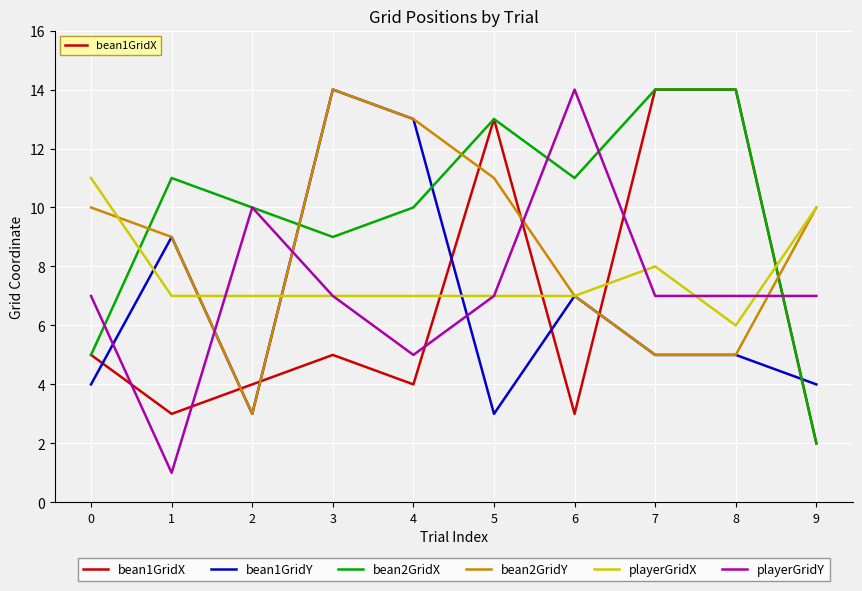

Reading right to left, transcribe all the data shown in this chart.

bean1GridX: 2	14	14	3	13	4	5	4	3	5
bean1GridY: 4	5	5	7	3	13	14	3	9	4
bean2GridX: 2	14	14	11	13	10	9	10	11	5
bean2GridY: 10	5	5	7	11	13	14	3	9	10
playerGridX: 10	6	8	7	7	7	7	7	7	11
playerGridY: 7	7	7	14	7	5	7	10	1	7